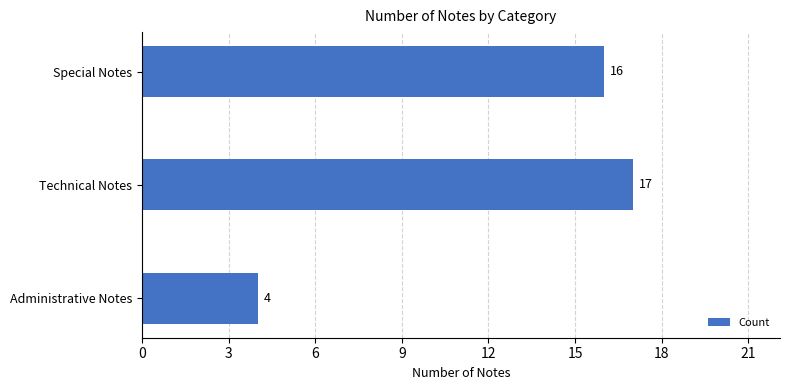

Does the chart contain stacked bars?

No